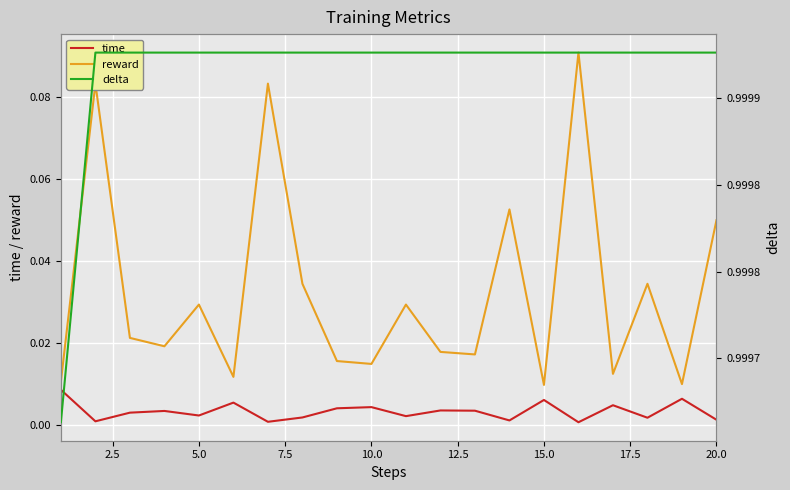

True or false: reward has more than 0 points higher than both neighbors.

True